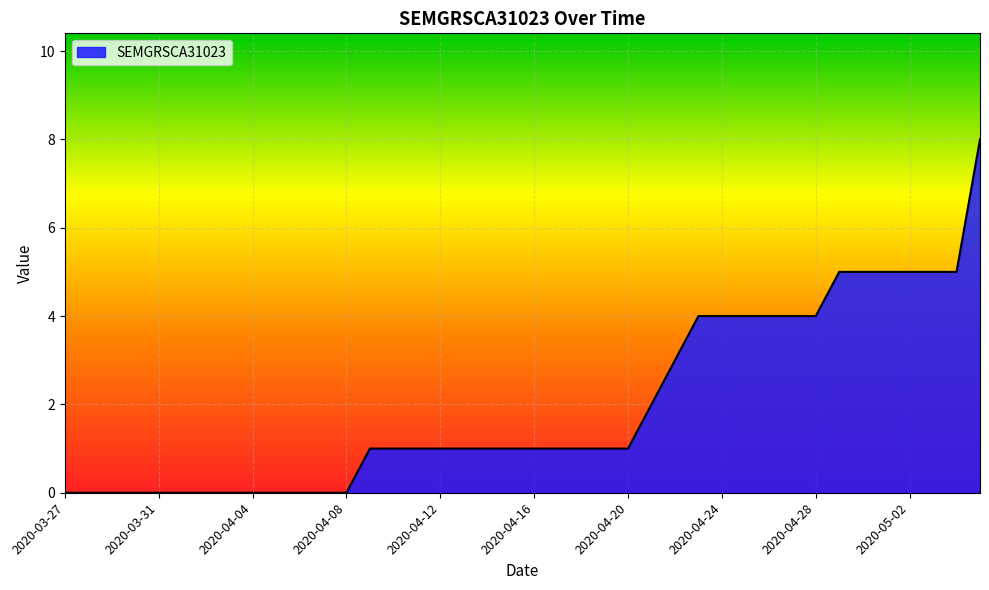

What is the difference between the maximum and minimum values?

8